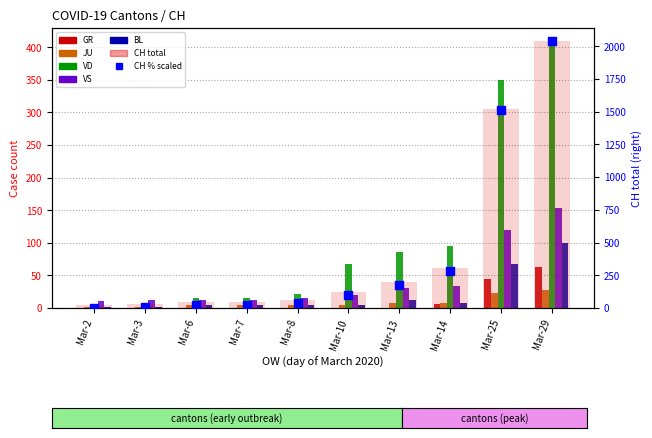

Which series has the widest spread of Y values?

CH